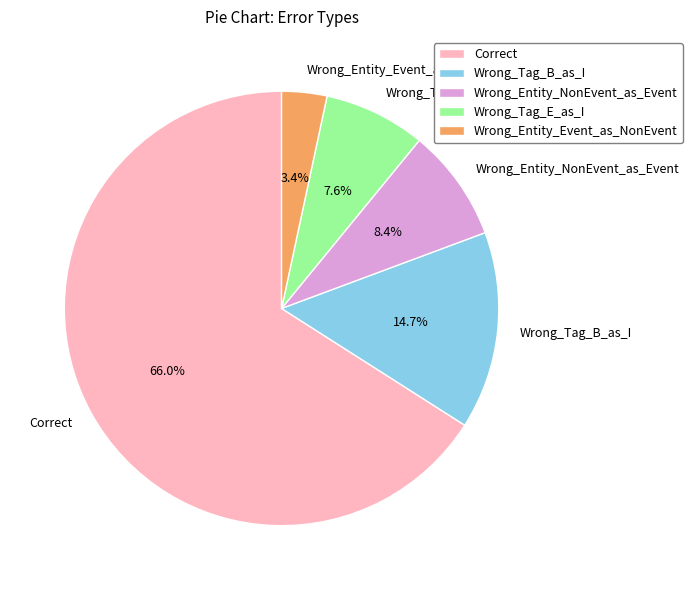

Combined, do Wrong_Entity_Event_as_NonEvent and Wrong_Entity_NonEvent_as_Event account for over 50%?

No